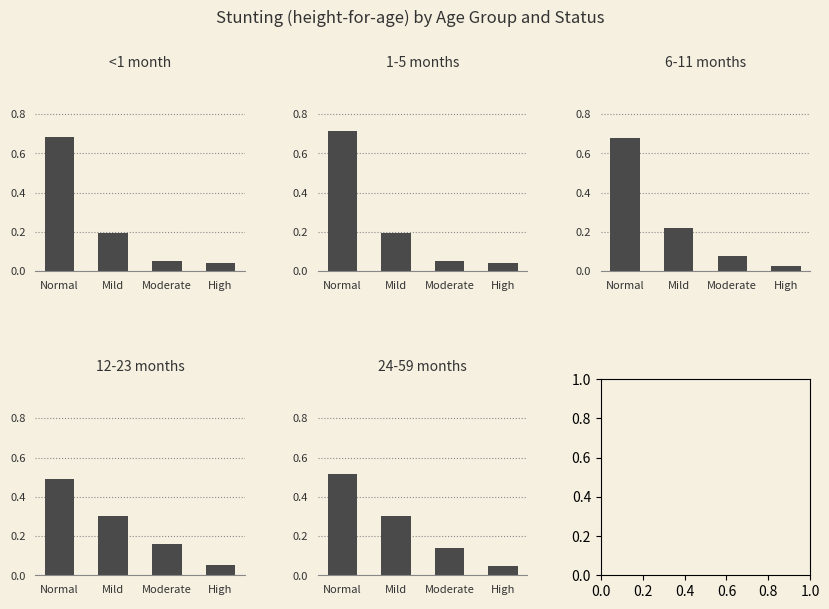

True or false: 1-5 months has a value of 0.7 at Normal.

True